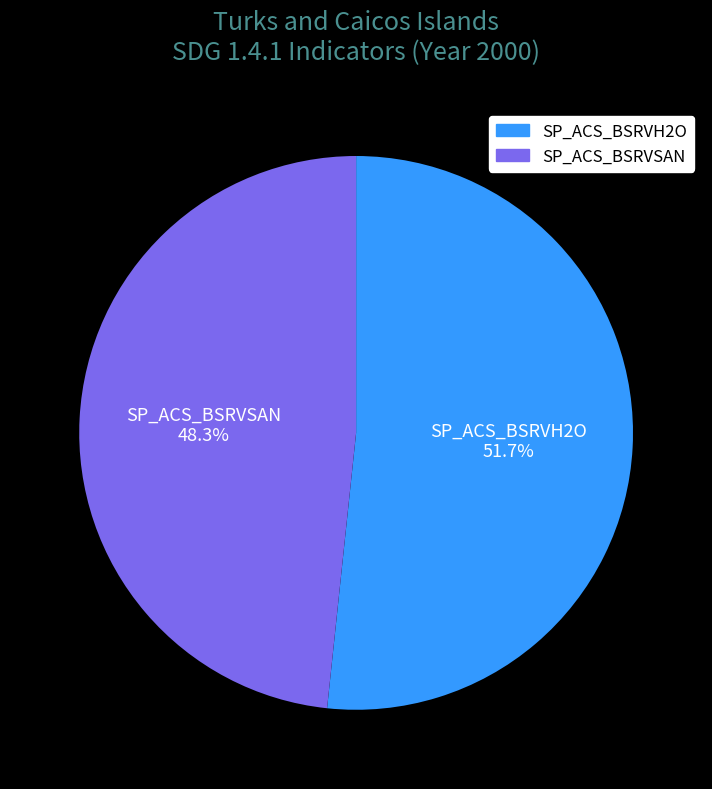

Does any single category account for the majority?

Yes